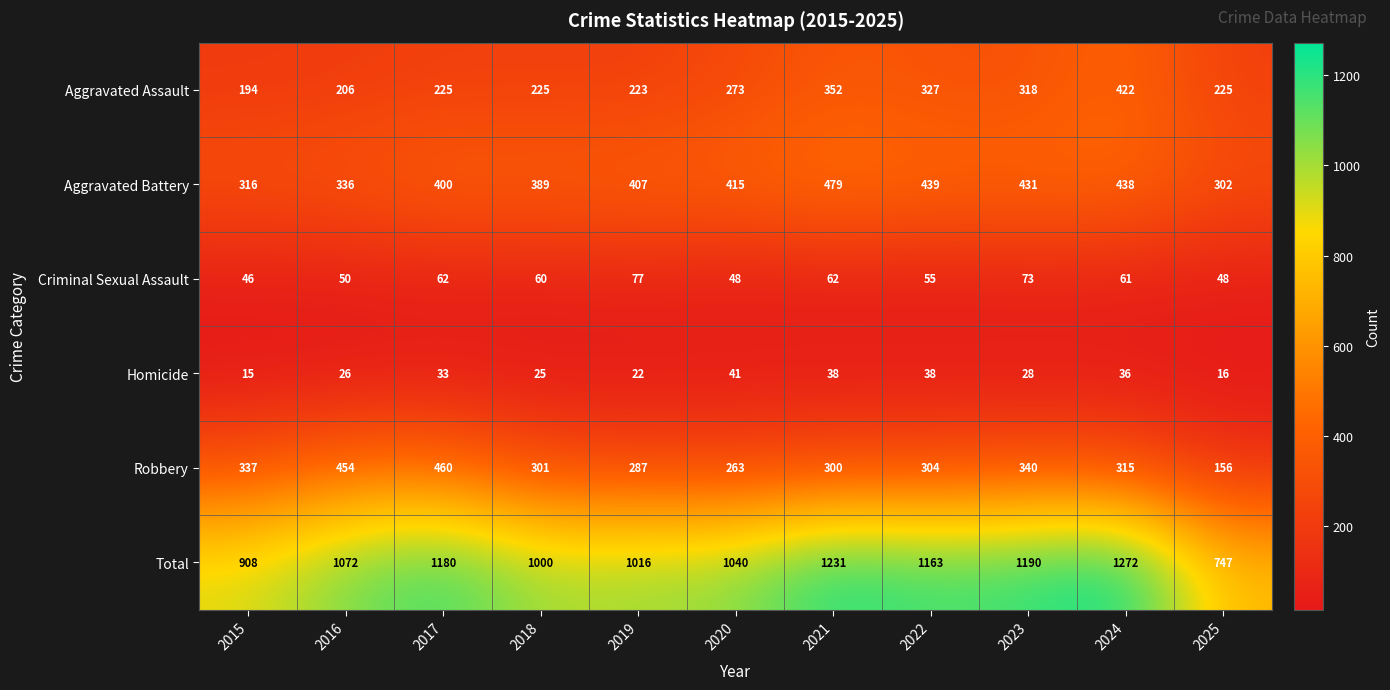

What is the sum of all Aggravated Battery values?

4352